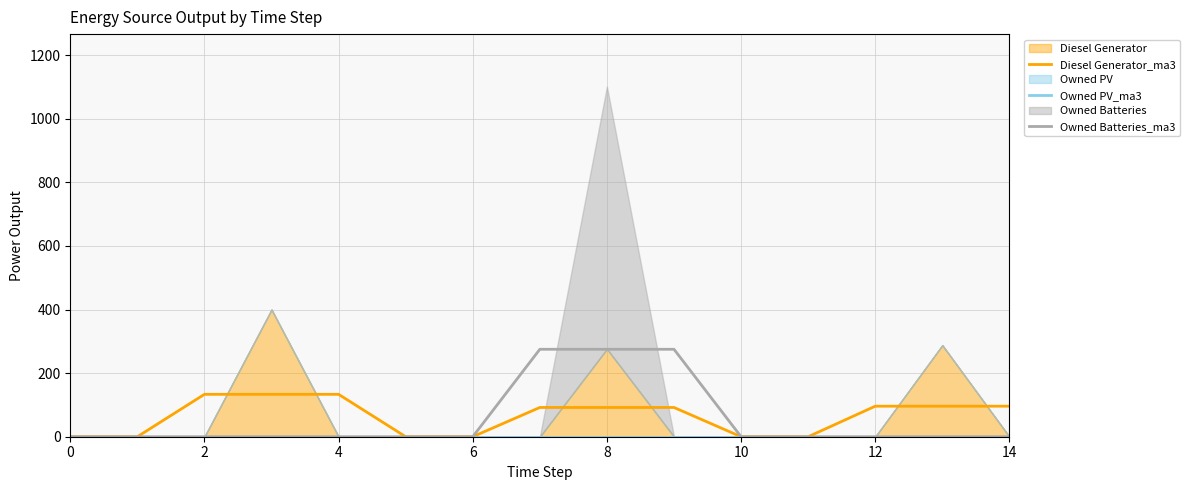

What is the highest value of the Owned Batteries_ma3 series?

275.0